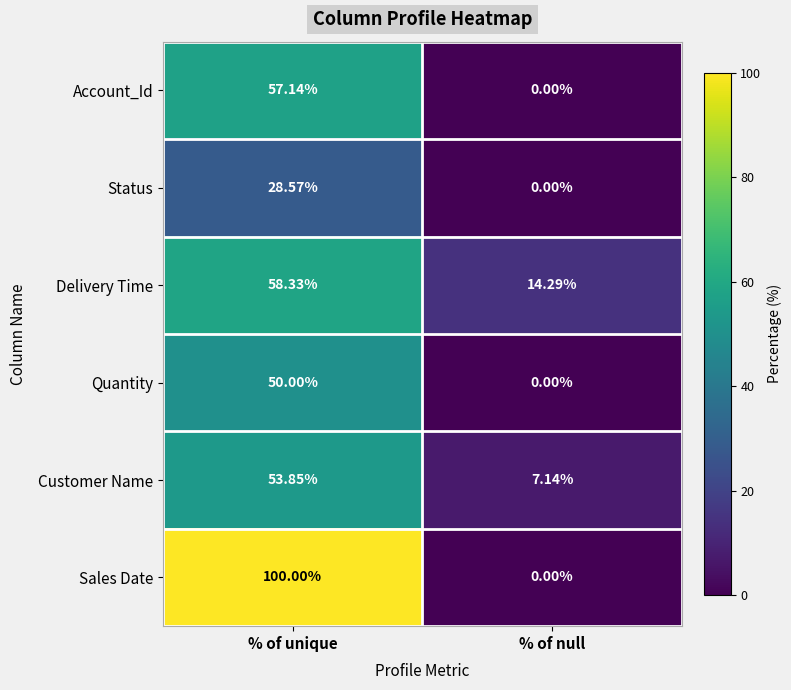

Which series changed the most between % of unique and % of null?

Sales Date